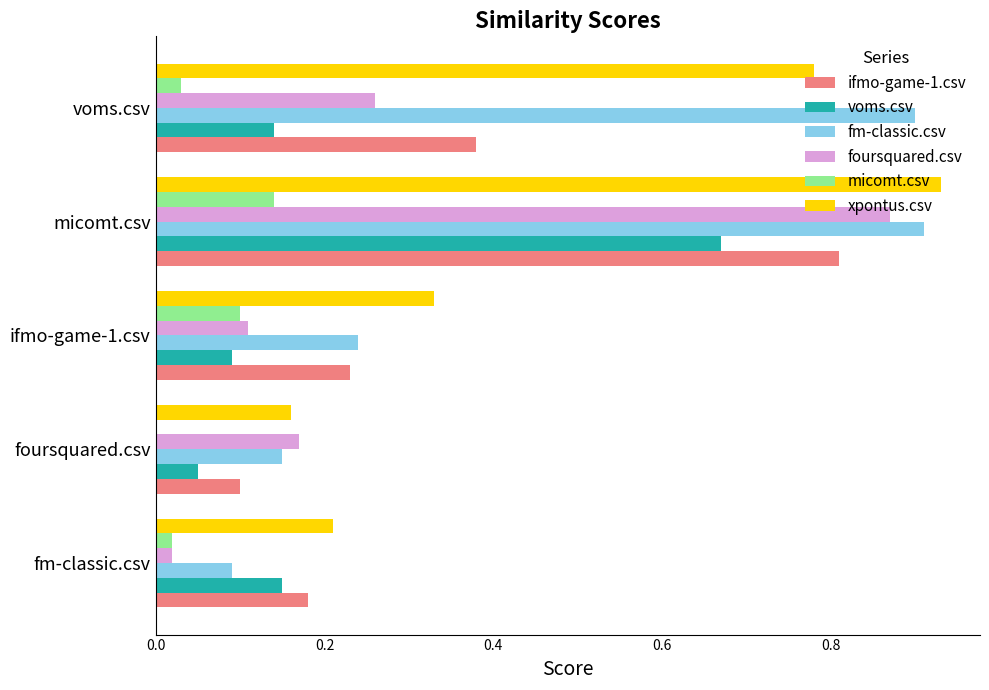

Which label corresponds to the largest value in the chart?

micomt.csv